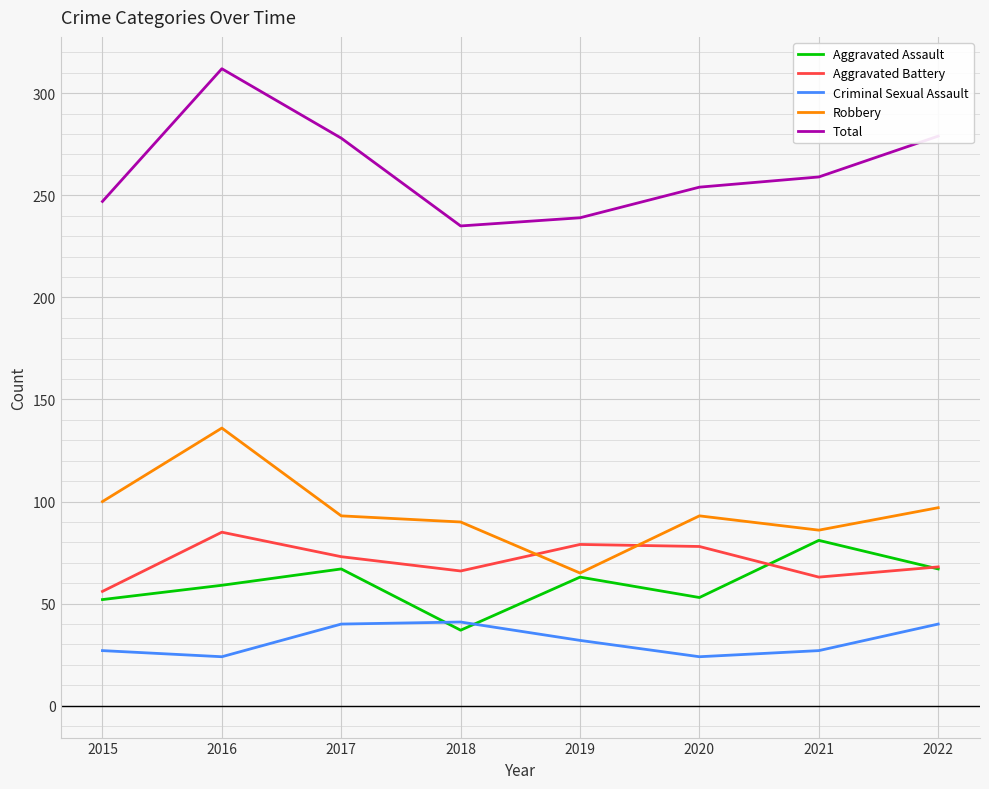

Which category has the highest value in the Aggravated Battery series?

2016